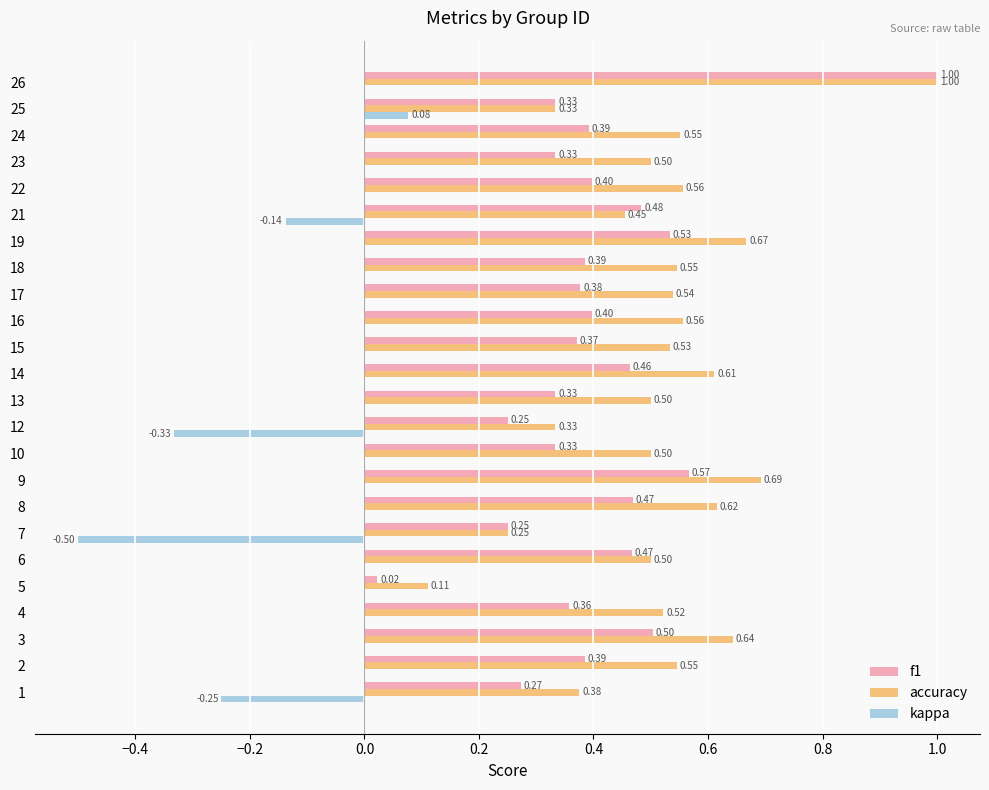

What is the greatest value displayed?

1.0